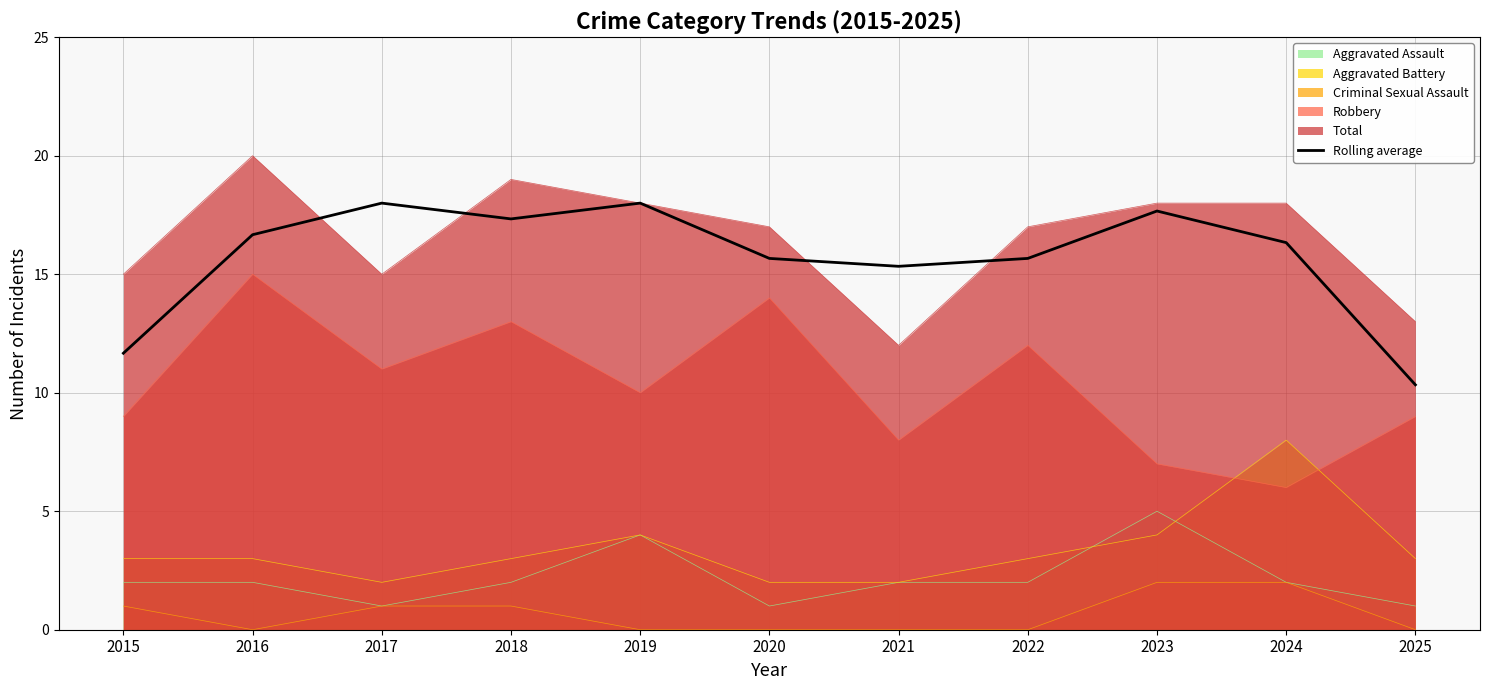

Where does the data first go above 16?

2016